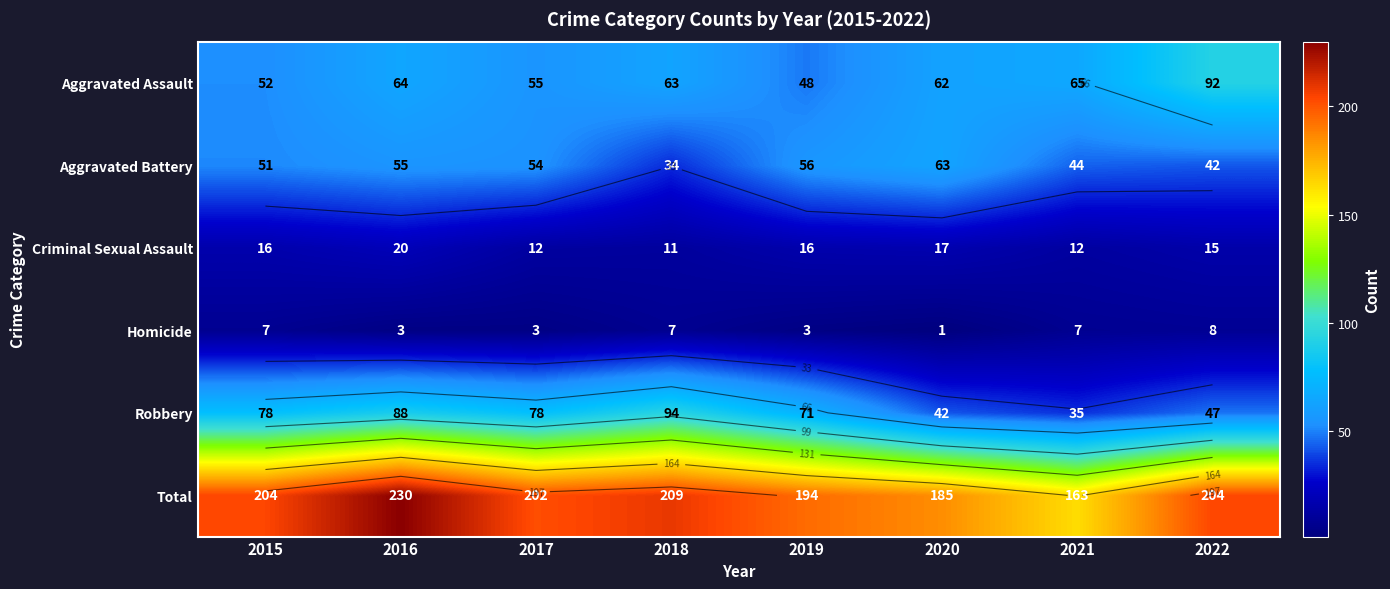

How many series are shown in this chart?

6